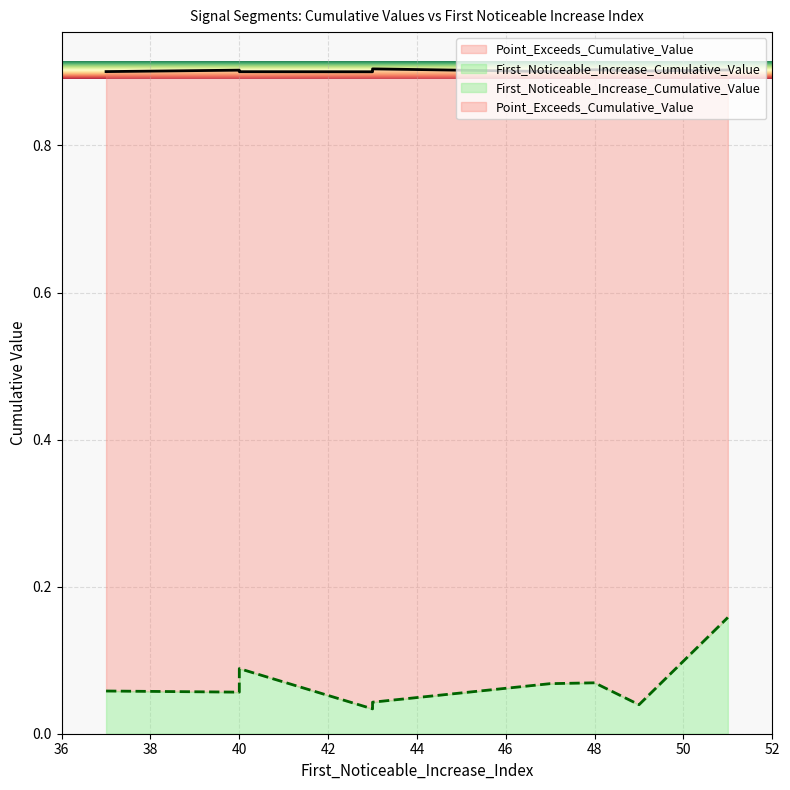

Which series changed the most between 51 and 47?

First_Noticeable_Increase_Cumulative_Value